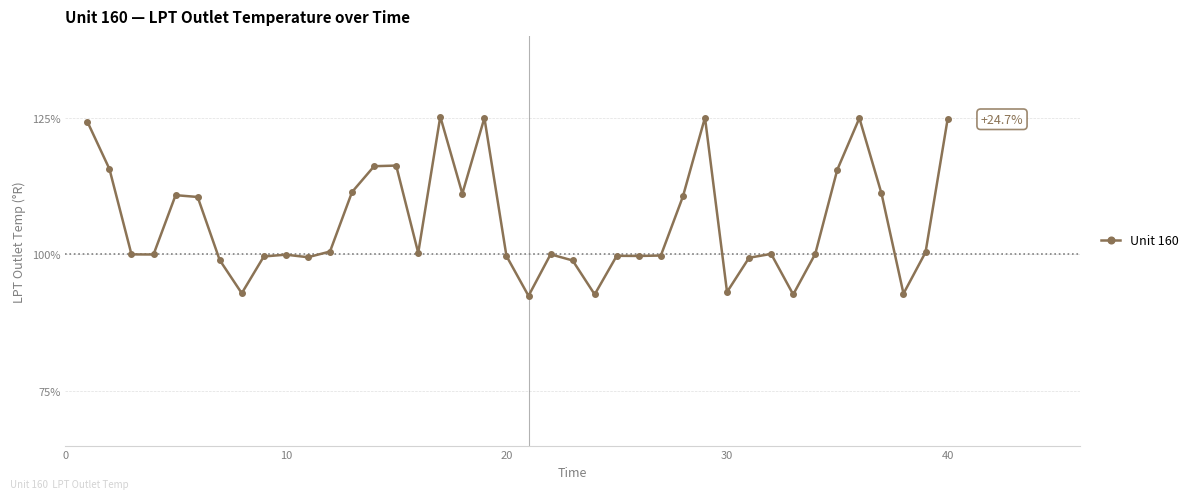

What is the value of the 33rd point from the left?

92.7